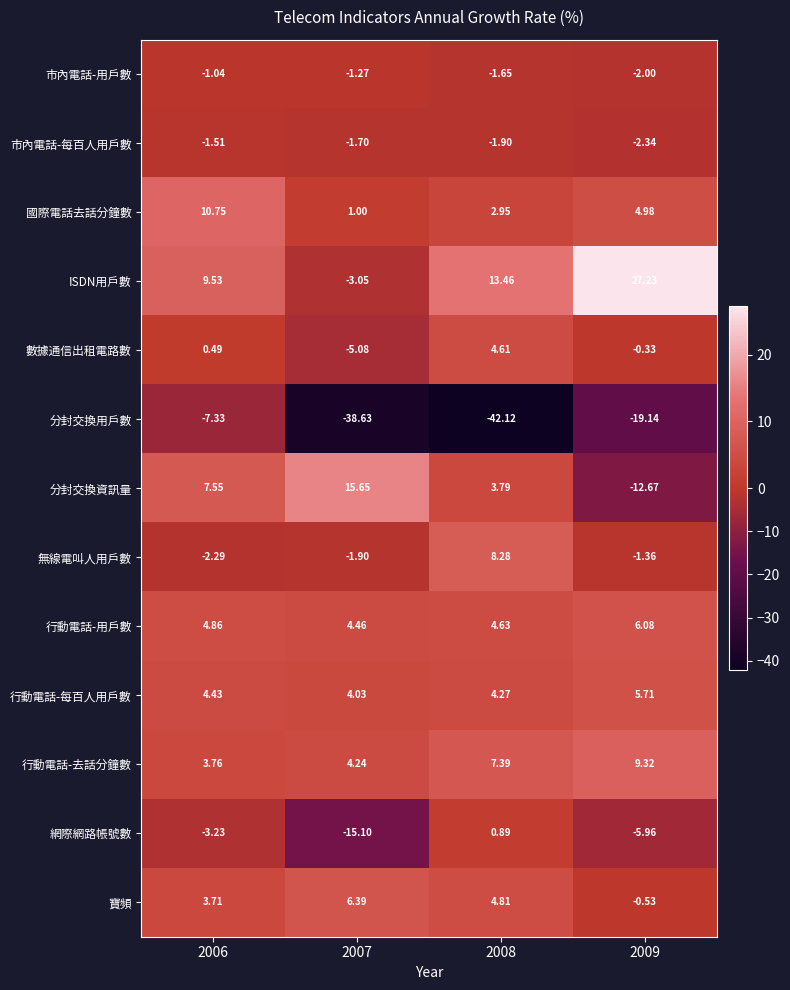

At how many categories does at least one series exceed 5?

4